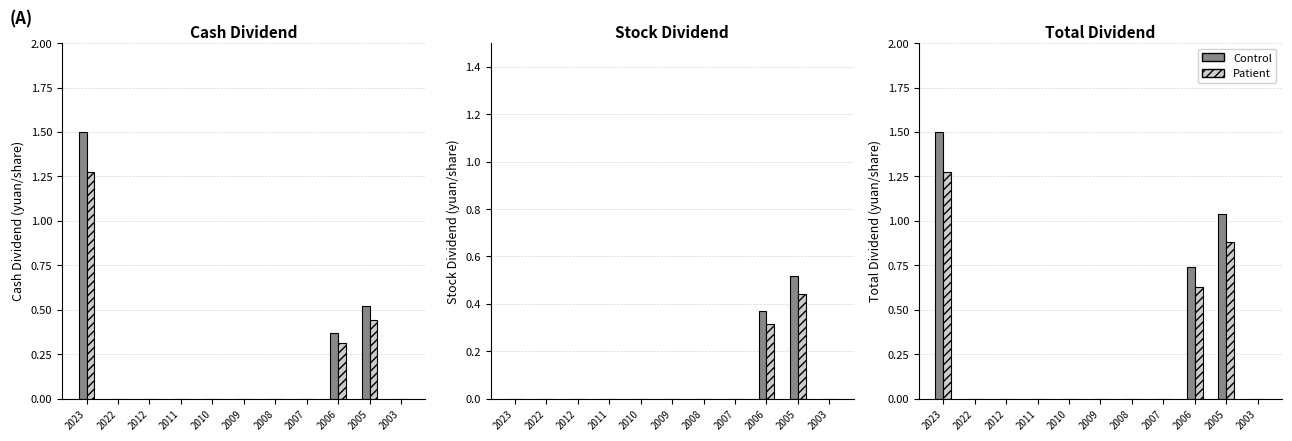

Where is Patient nearest to the value 0?

2022